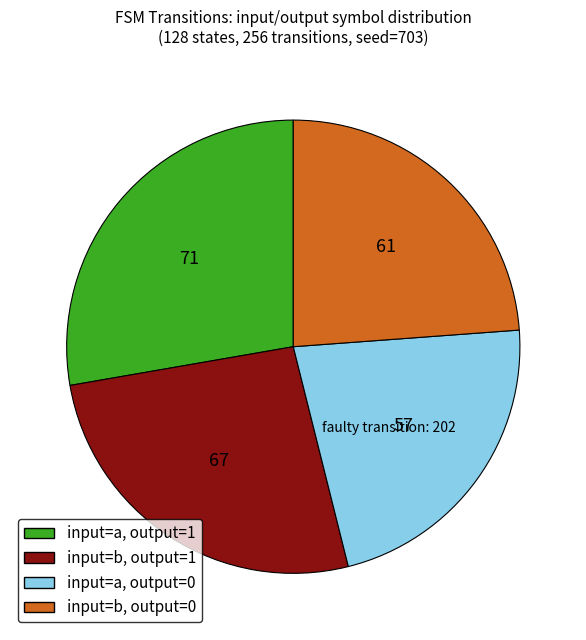

Which category has the smallest portion of the pie?

input=a, output=0